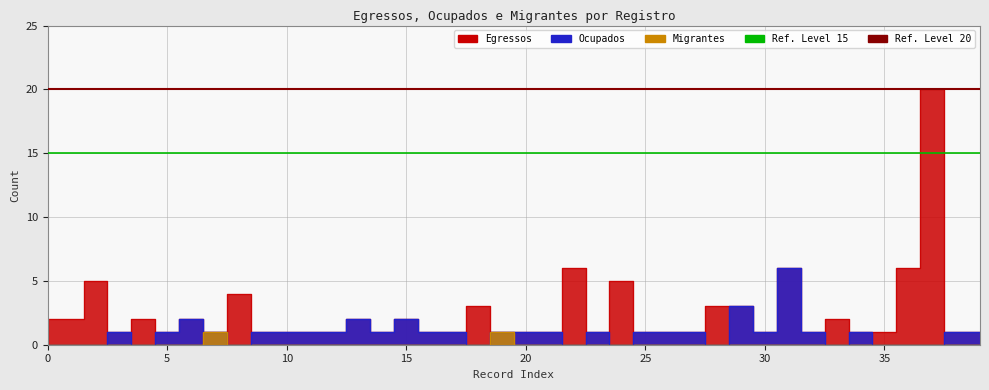

Reading left to right, what are all the values shown in this chart?

egressos: 2	2	5	1	2	1	2	1	4	1	1	1	1	2	1	2	1	1	3	1	1	1	6	1	5	1	1	1	3	3	1	6	1	2	1	1	6	20	1	1
ocupados: 0	0	0	1	0	1	2	1	0	1	1	1	1	2	1	2	1	1	0	1	1	1	0	1	0	1	1	1	0	3	1	6	1	0	1	0	0	0	1	1
migrantes: 0	0	0	0	0	0	0	1	0	0	0	0	0	0	0	0	0	0	0	1	0	0	0	0	0	0	0	0	0	0	0	0	0	0	0	0	0	0	0	0